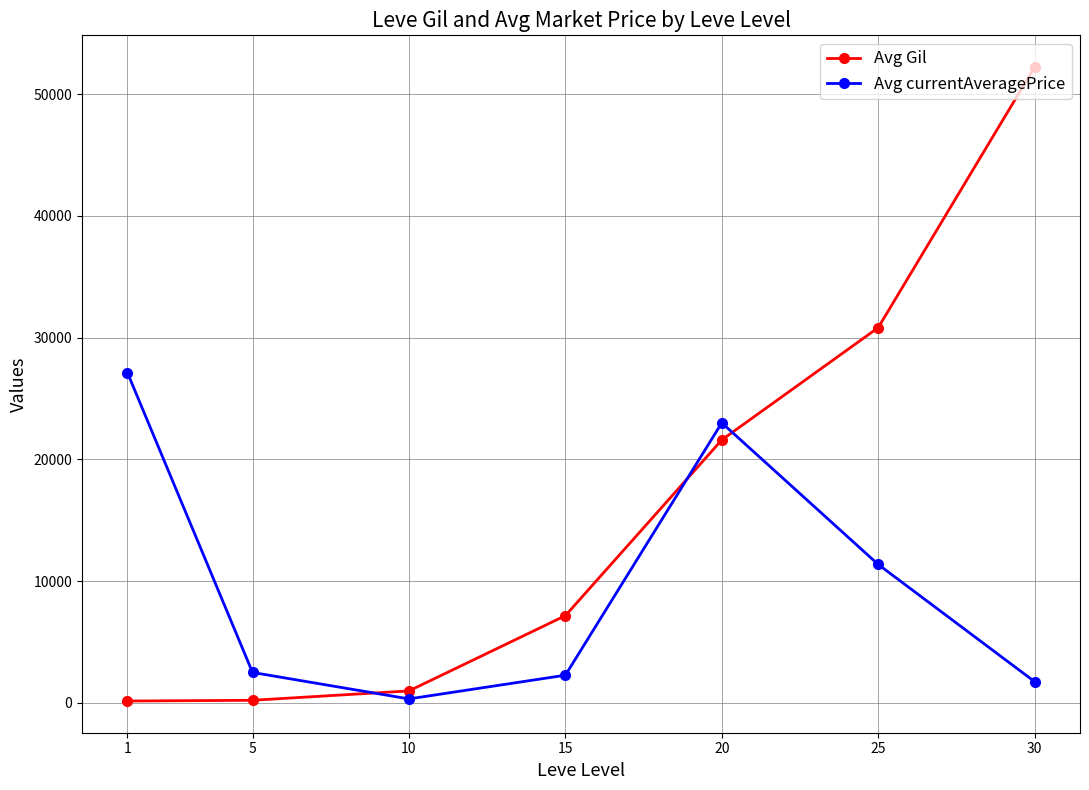

Between 5 and 25, which series saw the biggest shift?

Avg Gil